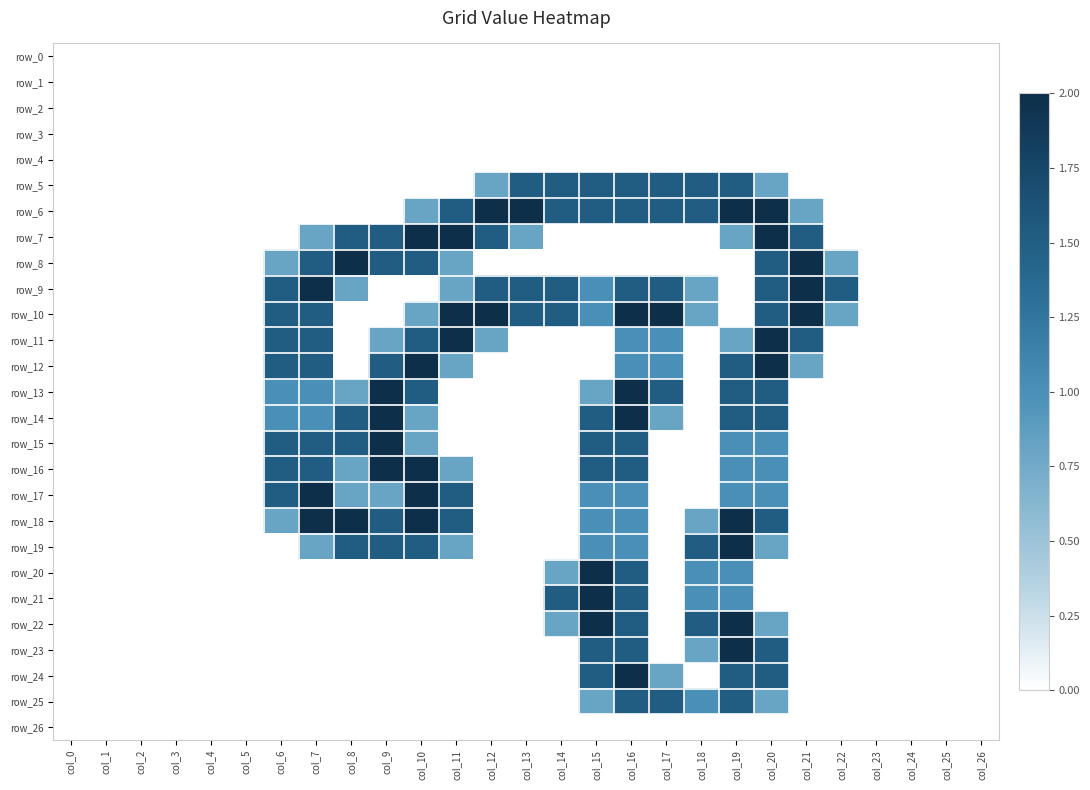

How many values in the row_9 series exceed 0?

14